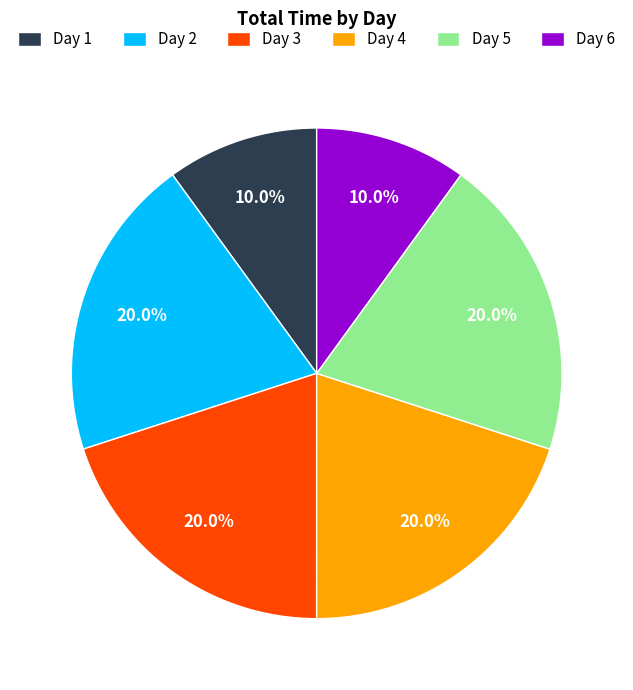

Does any single category account for the majority?

No